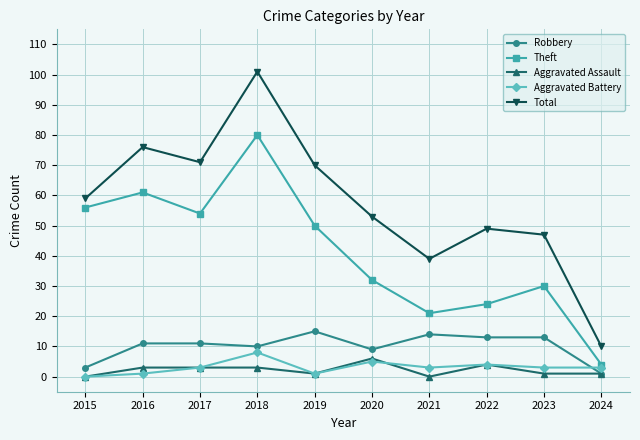

Is it true that Total equals 71 at 2017?

True